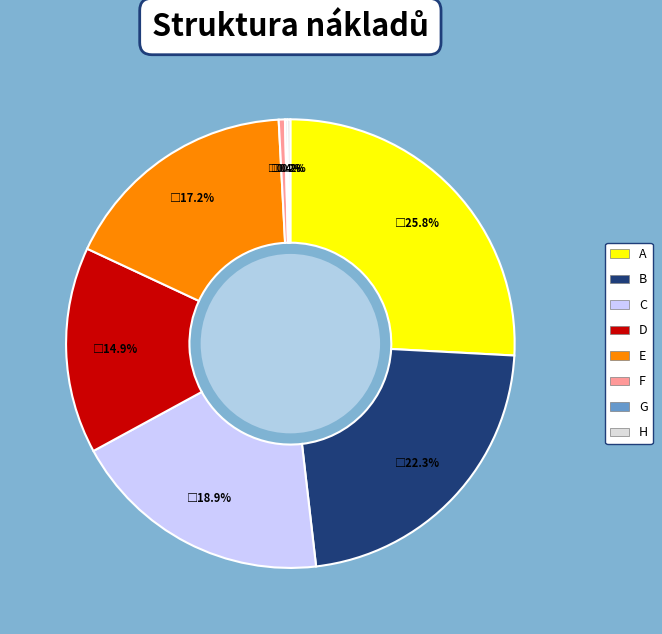

Which has a higher value, B or E?

B